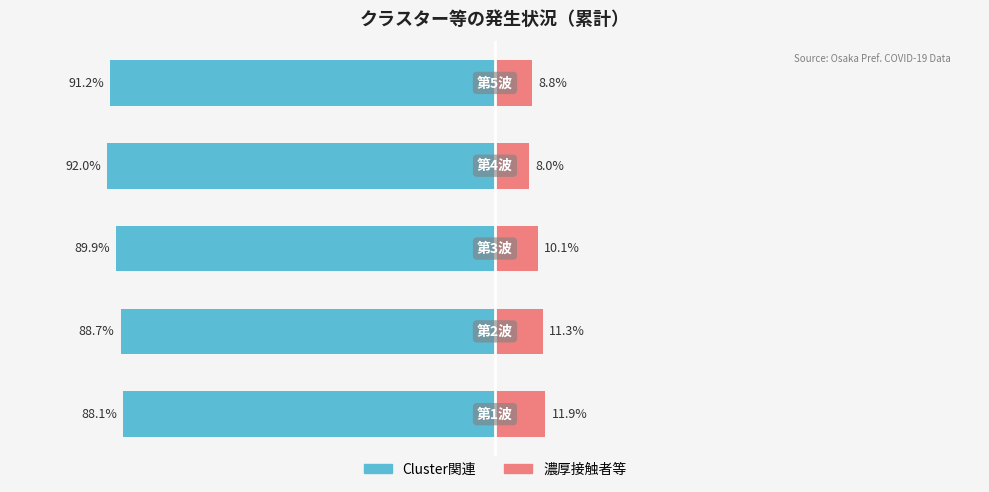

How many groups of bars are there?

5